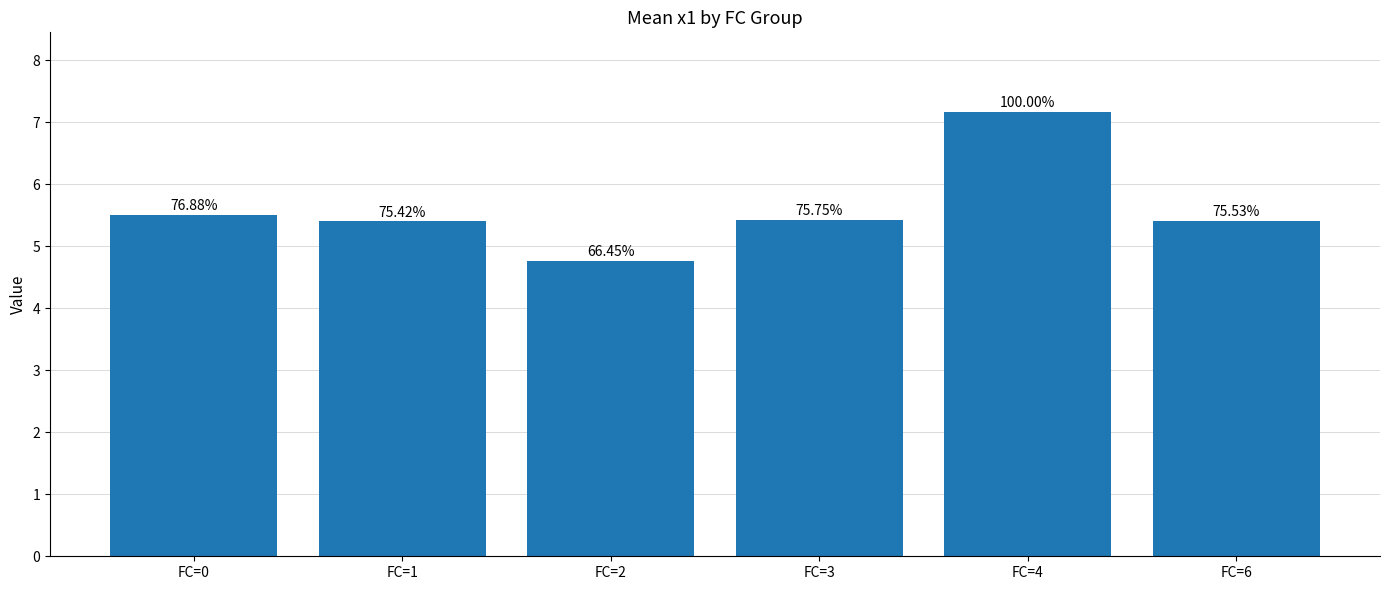

Which label corresponds to the smallest value in the chart?

FC=2